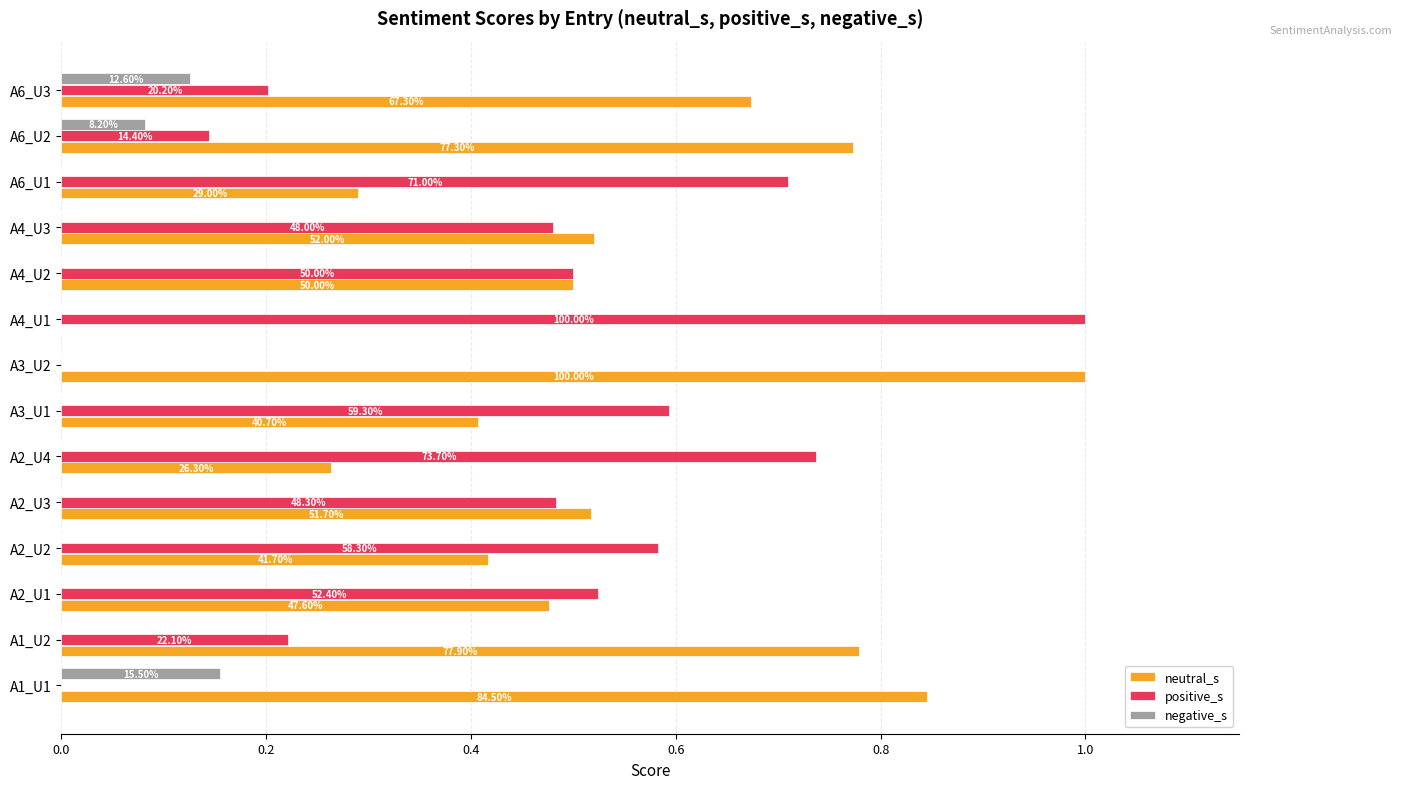

What is the sum of all neutral_s values?

7.5